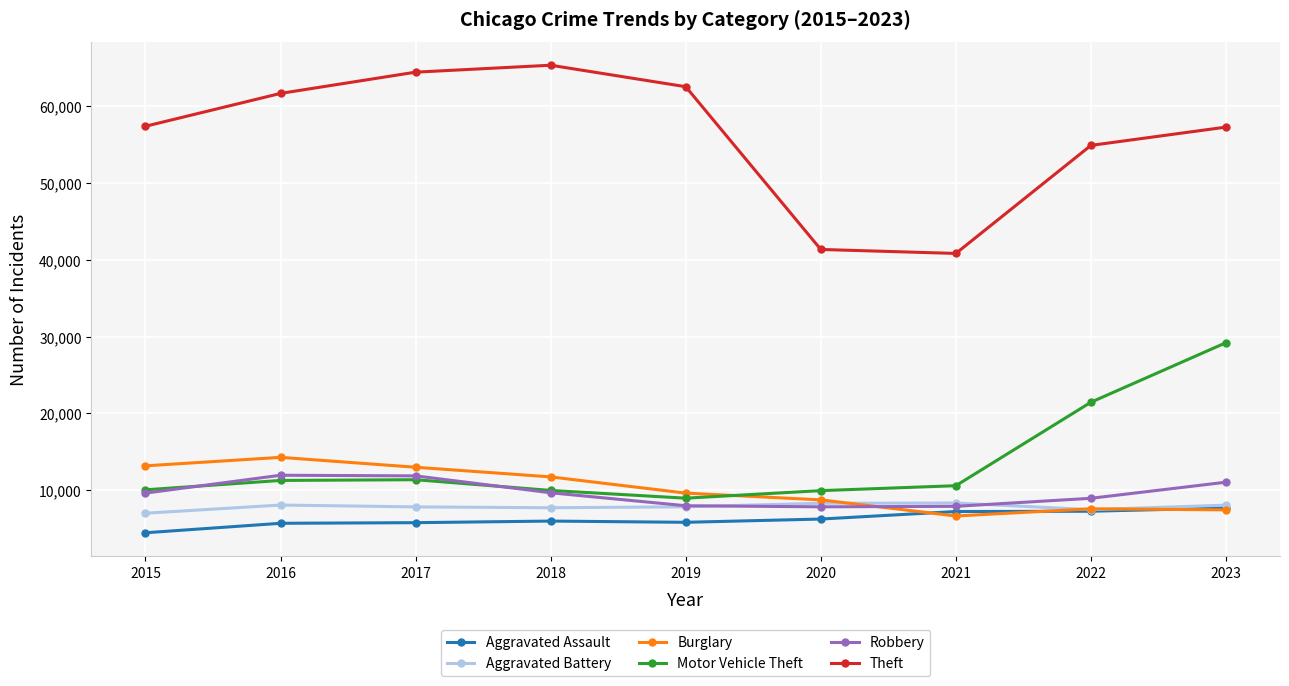

Does the chart display data point markers on the line(s)?

Yes